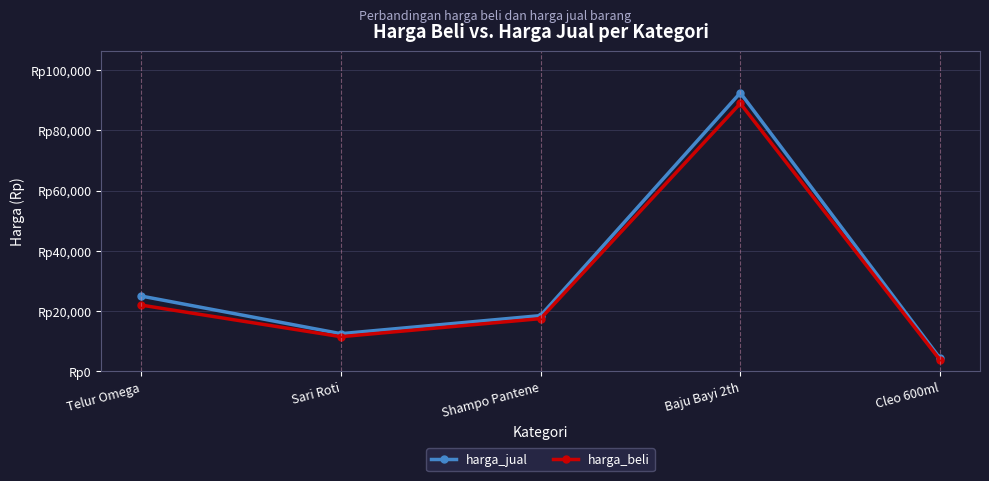

Is this an area chart (filled region under the line)?

No